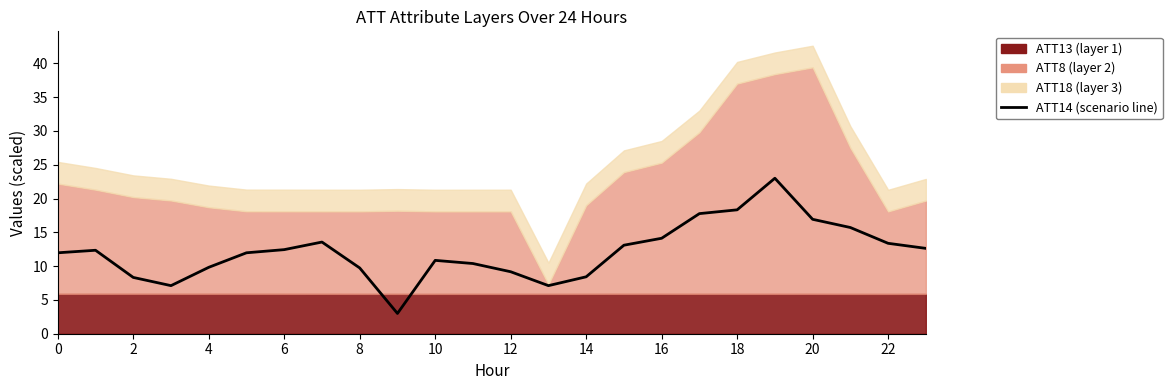

Count the number of categories in the chart.

24